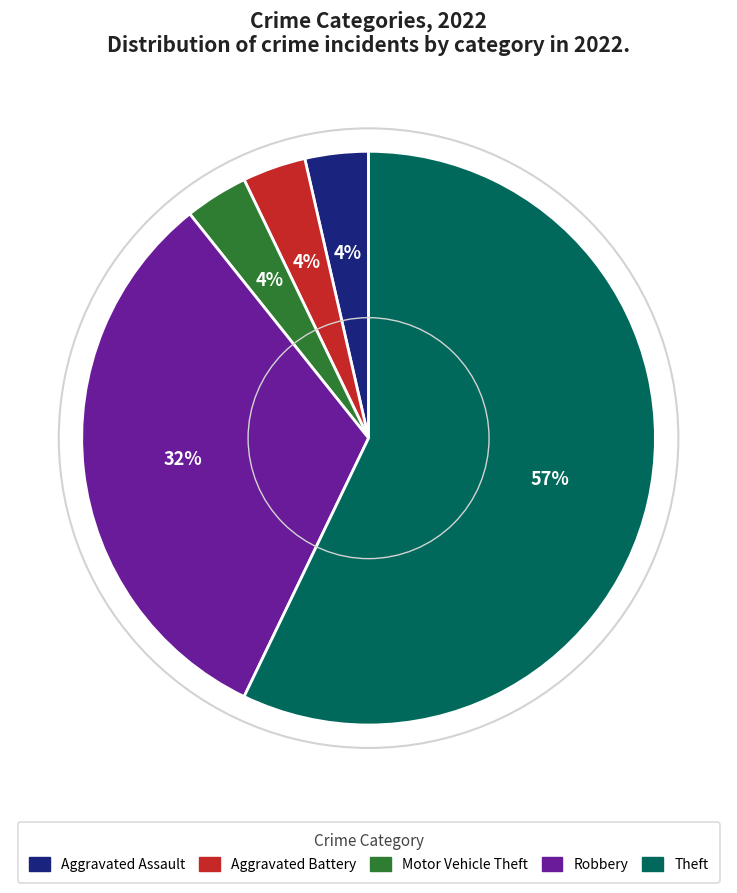

How many segments does this pie chart have?

5